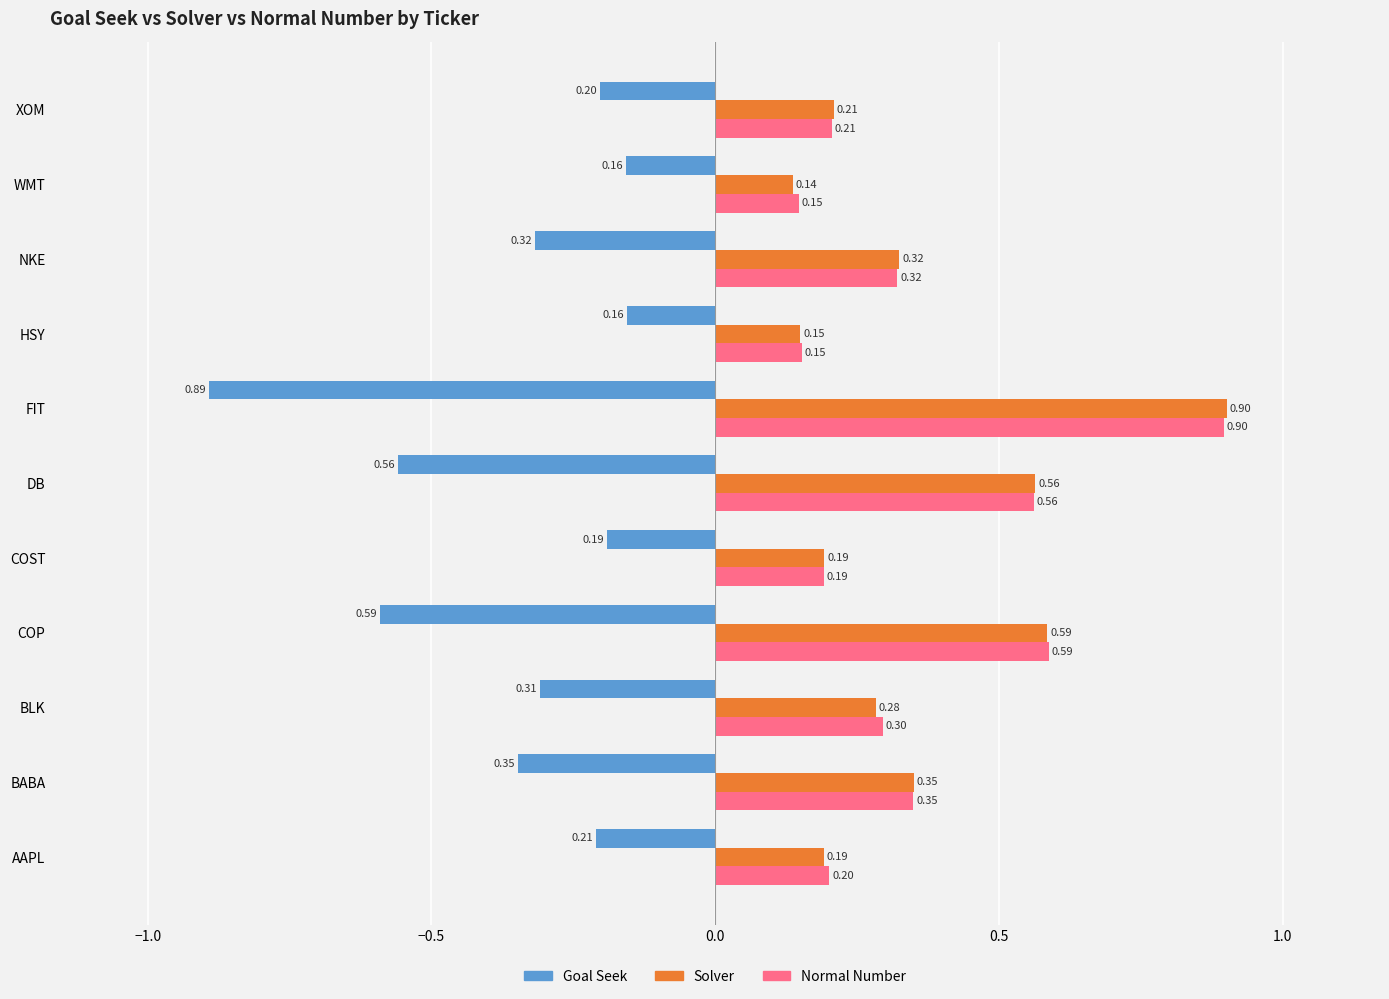

Which series has the widest spread of values?

Solver